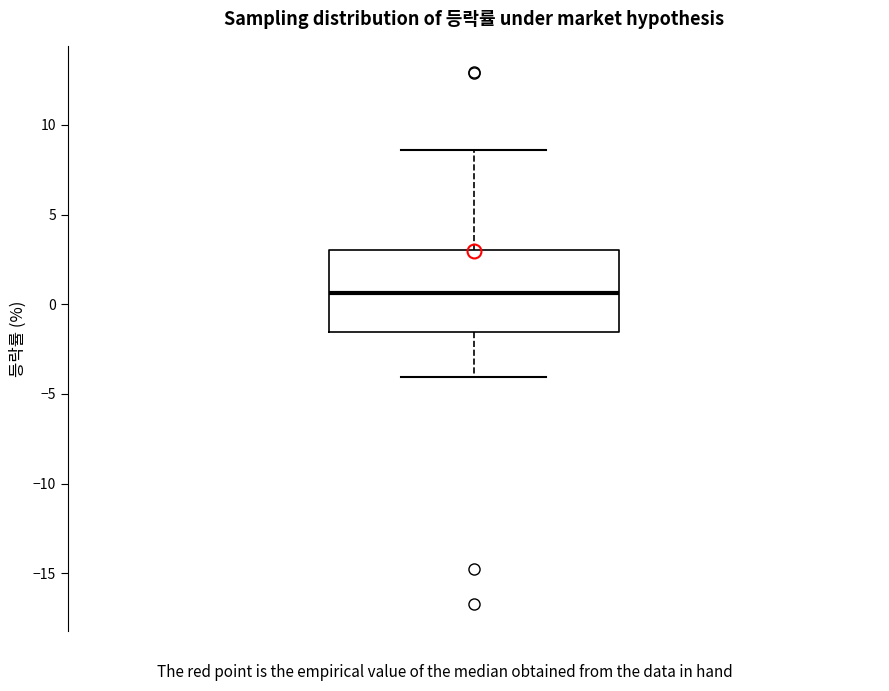

Transcribe this box plot: give where the median line is, the range the box spans, and where the two whiskers end, as read against the y-axis. The values are not printed on the chart, so give them approximately, as read against the axis.

median 0.5, box -1.5 to 3.0, whiskers -4.0 to 8.5